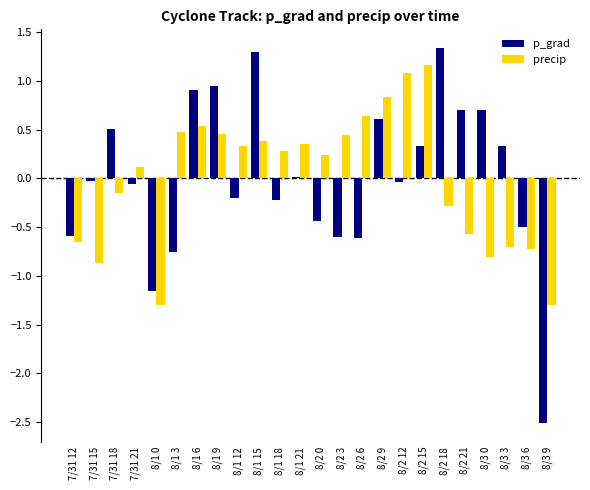

The value of precip at 8/1 6 is 0.8. True or false?

False